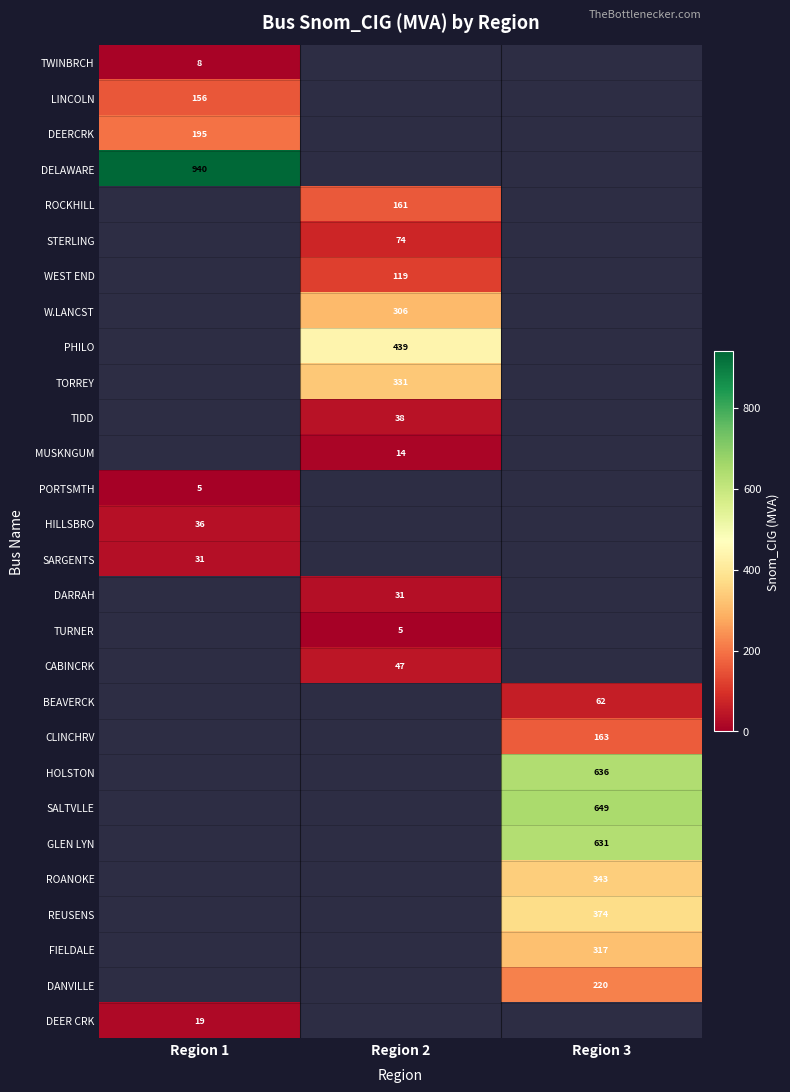

At how many categories does at least one series exceed 784?

1